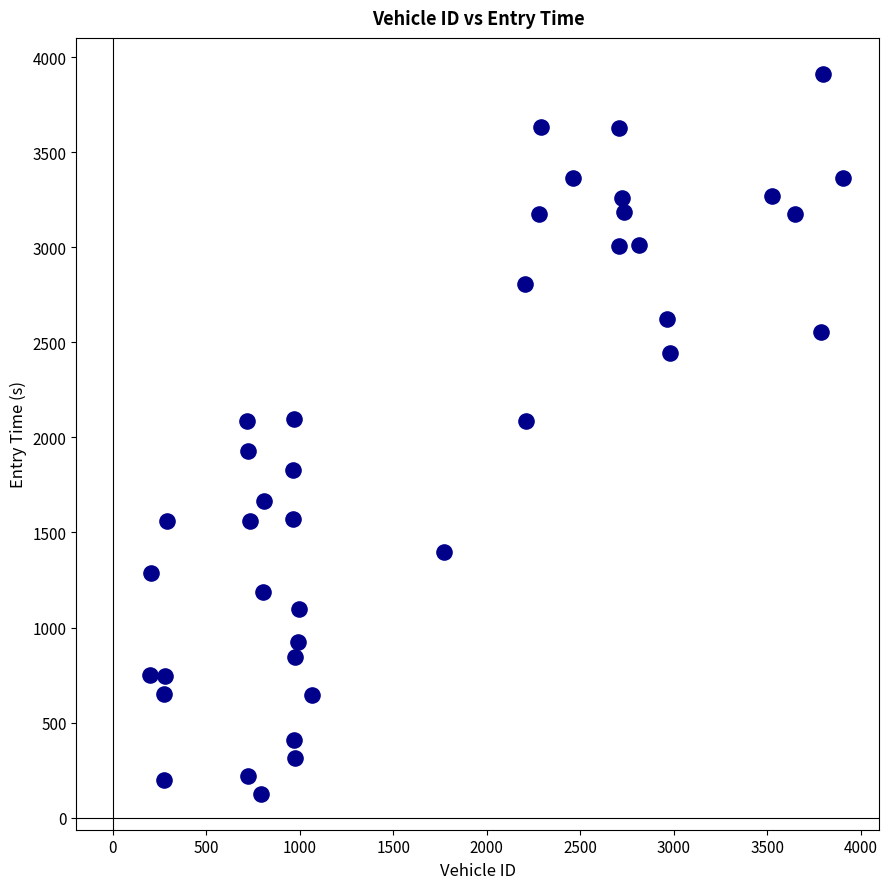

What is the range of X values (max minus min)?

3710.0